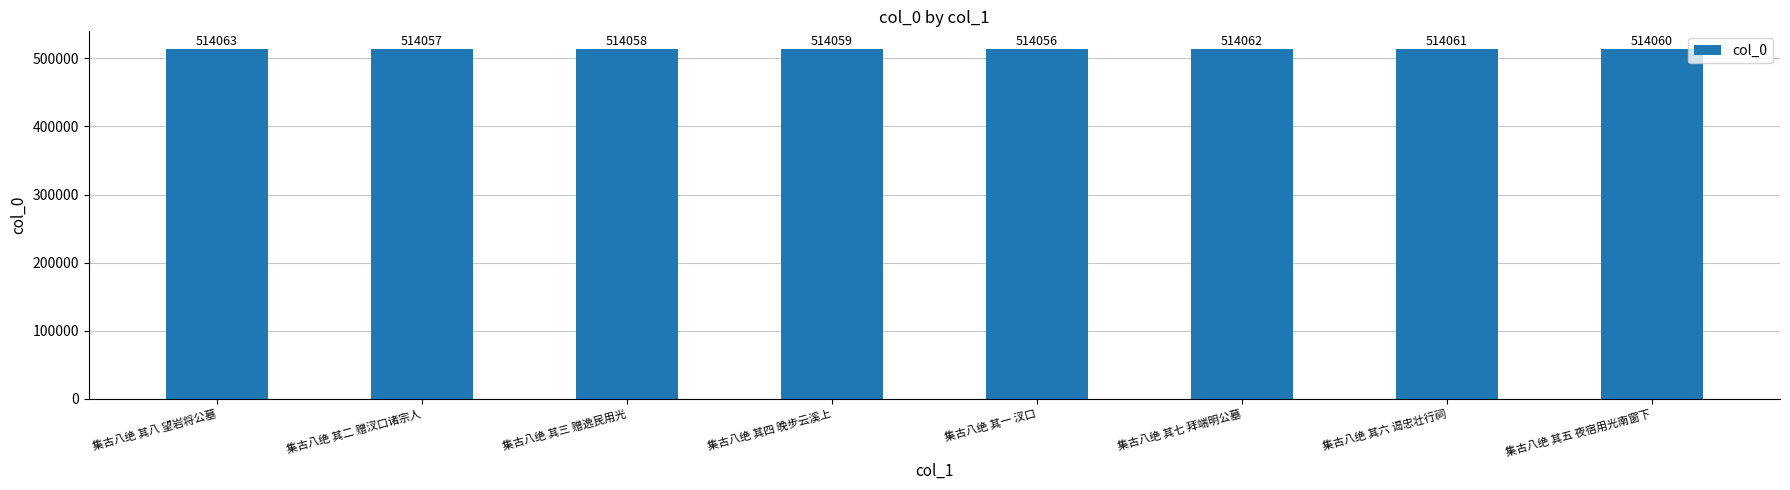

List the labels in order of value, largest first.

集古八绝 其八 望岩将公墓, 集古八绝 其七 拜端明公墓, 集古八绝 其六 谒忠壮行祠, 集古八绝 其五 夜宿用光南窗下, 集古八绝 其四 晚步云溪上, 集古八绝 其三 赠逸民用光, 集古八绝 其二 赠汊口诸宗人, 集古八绝 其一 汊口